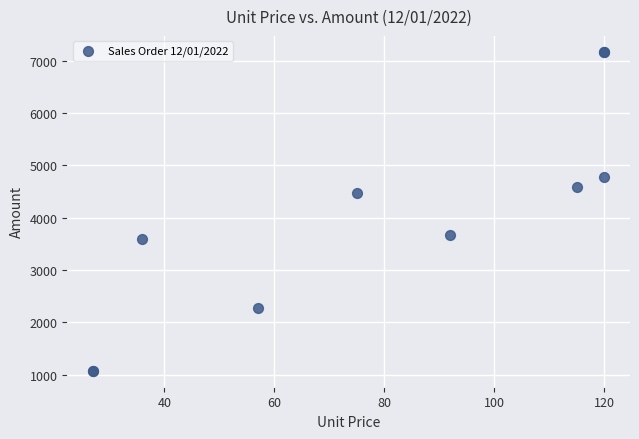

What Y value in the scatter plot is closest to 4123?

4482.0